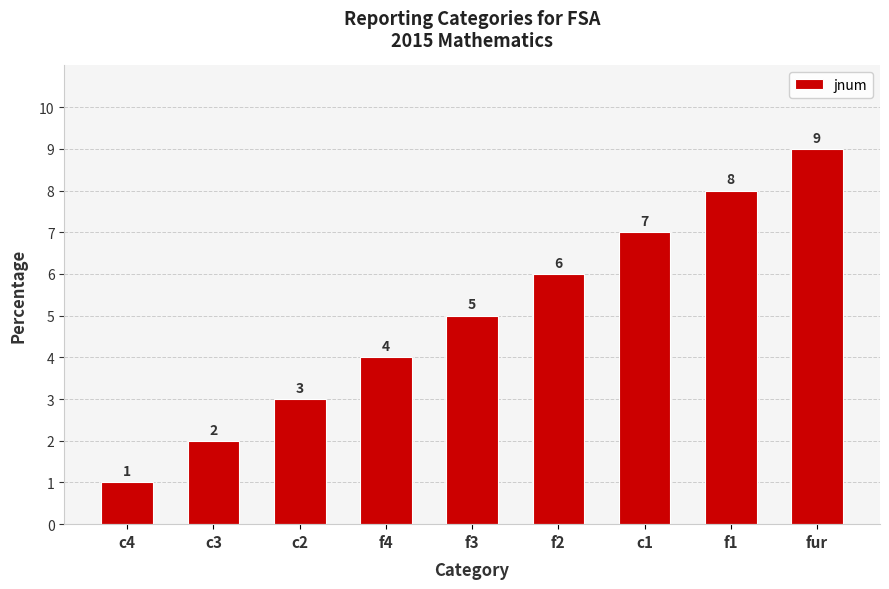

Reading left to right, transcribe all the data shown in this chart.

1	2	3	4	5	6	7	8	9